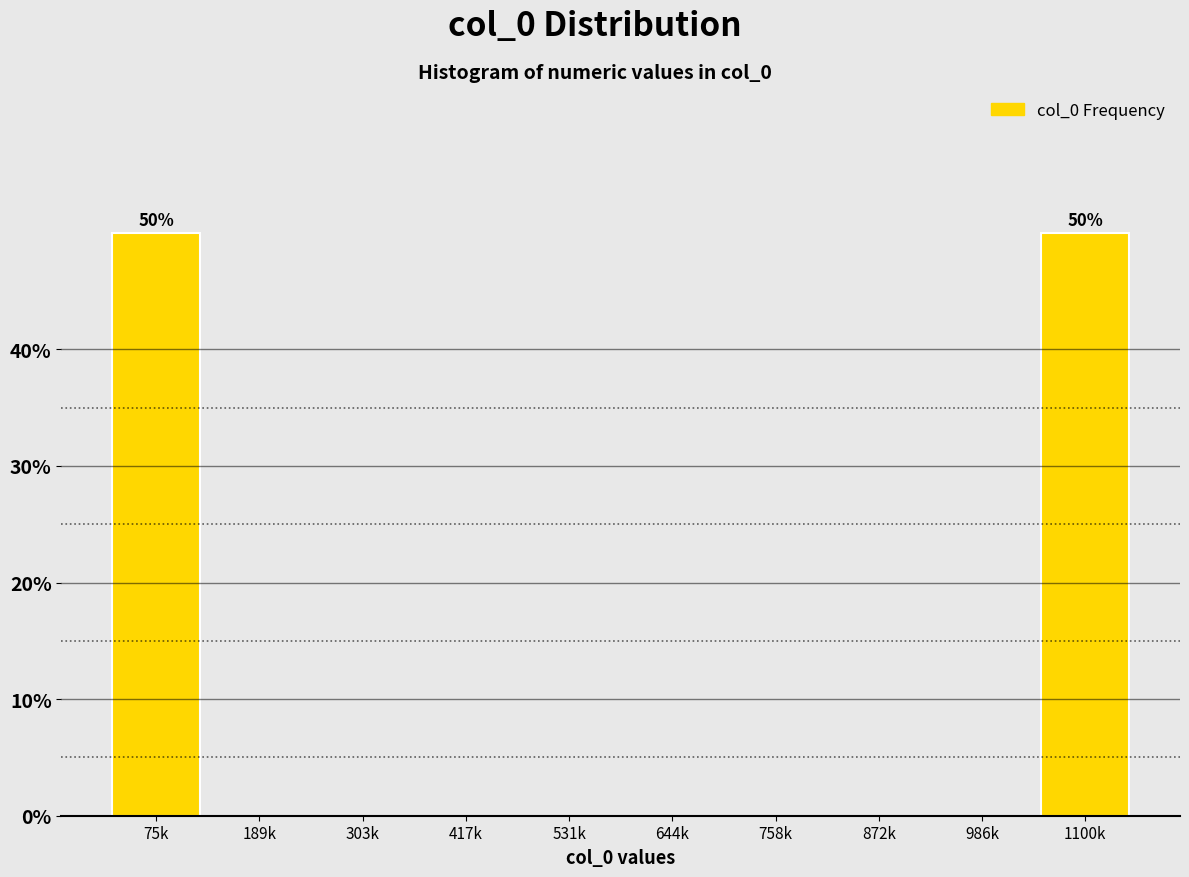

Reading left to right, extract all data points from this chart.

75k=50	189k=0	303k=0	417k=0	531k=0	644k=0	758k=0	872k=0	986k=0	1100k=50